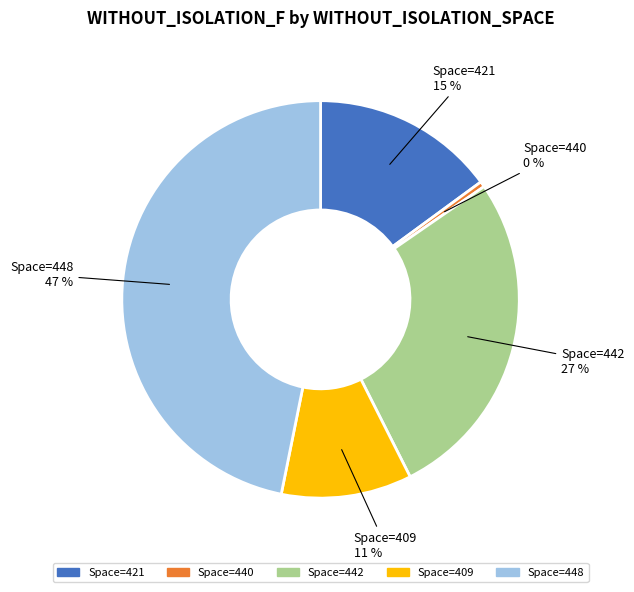

Is there any slice that represents more than half of the pie?

No